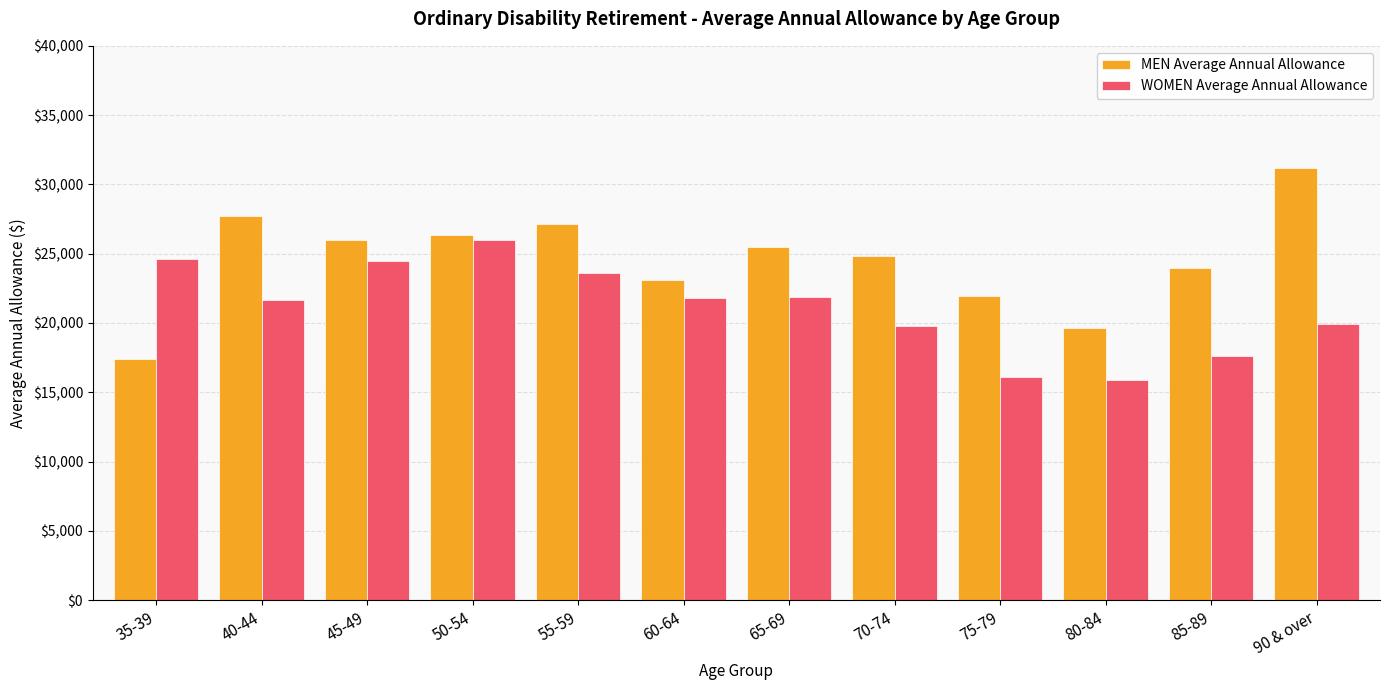

At which category is the sum across all series the highest?

50-54